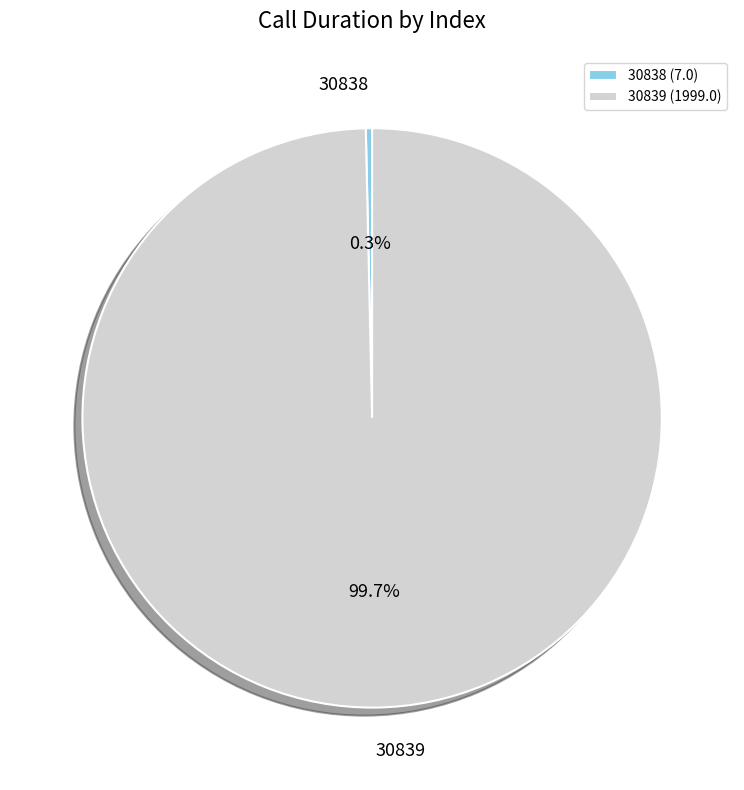

What percentage is the 30839 slice, to the nearest percent?

100%